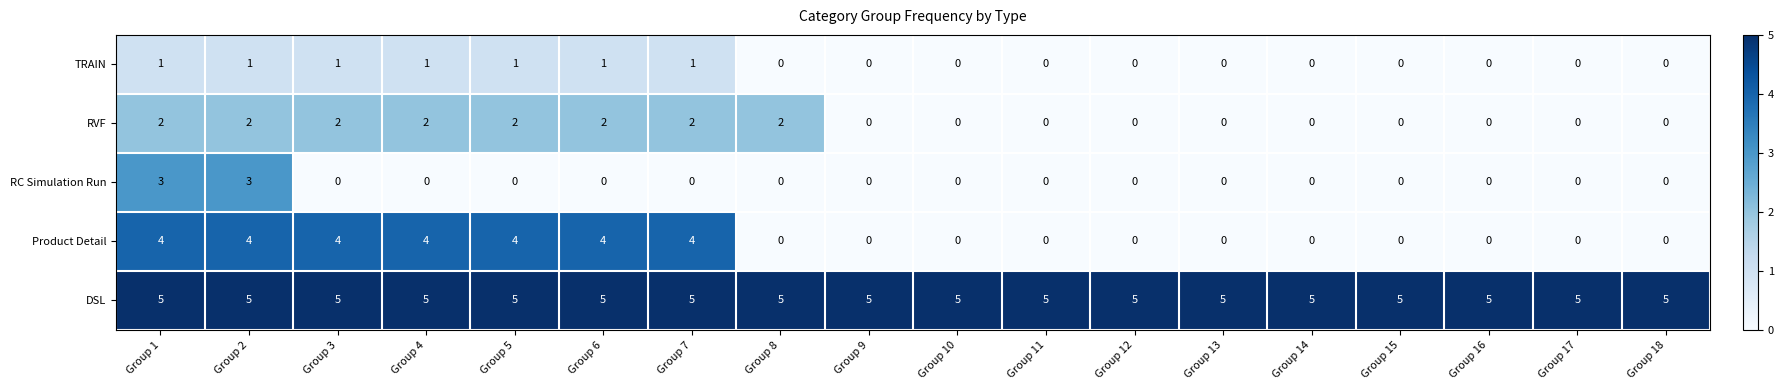

The RC Simulation Run series shows -2 at Group 11. True or false?

False